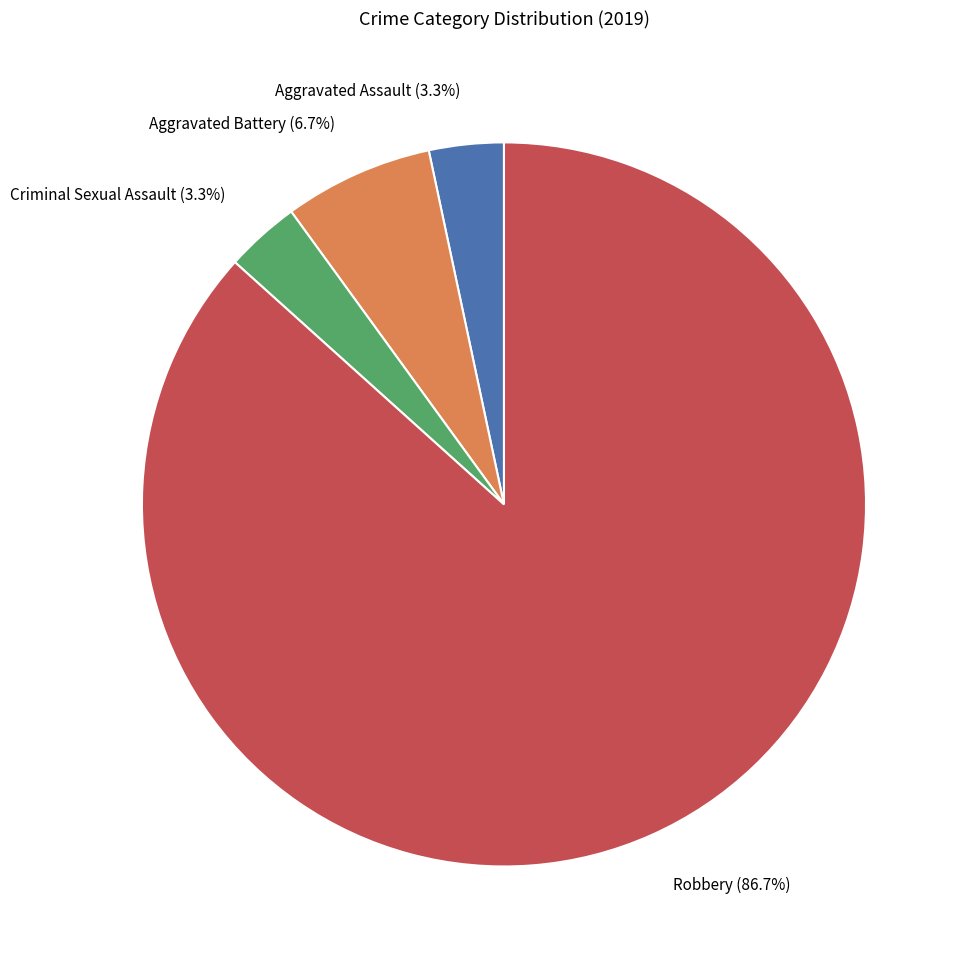

How many slices are in this pie chart?

4